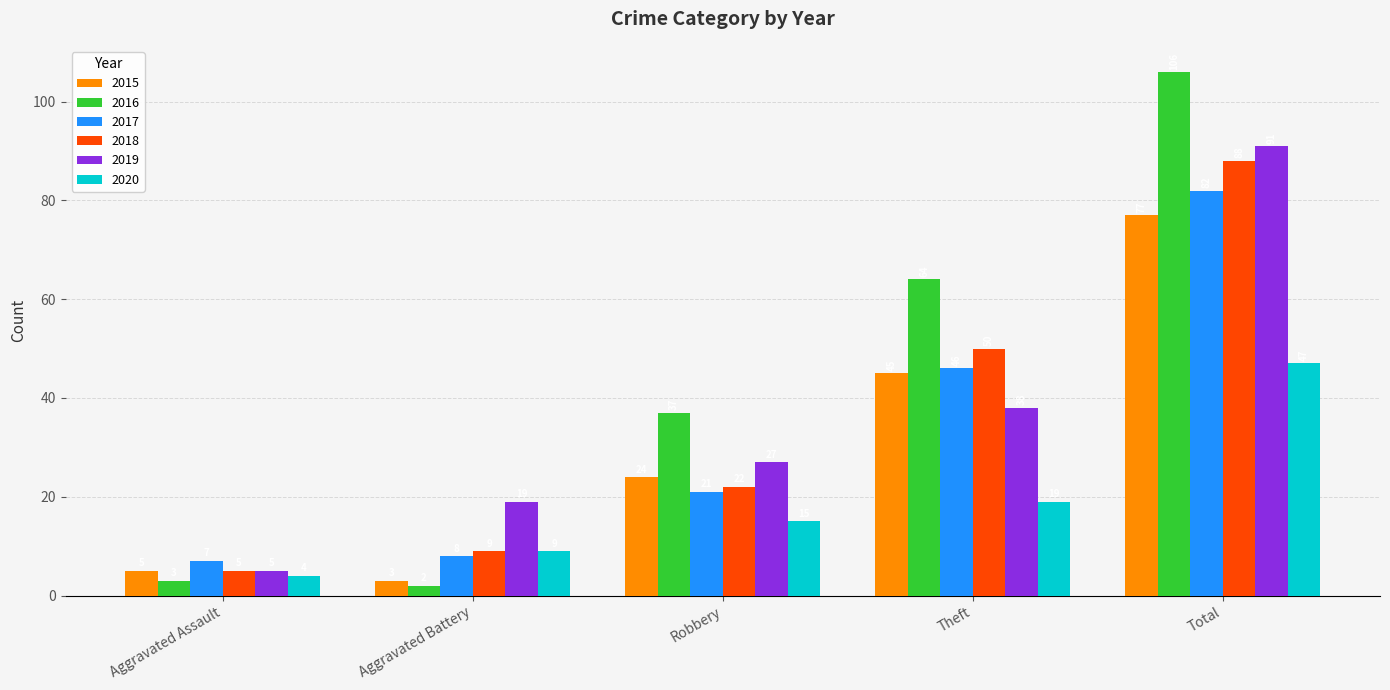

List the labels in order of 2019 value, largest first.

Total, Theft, Robbery, Aggravated Battery, Aggravated Assault